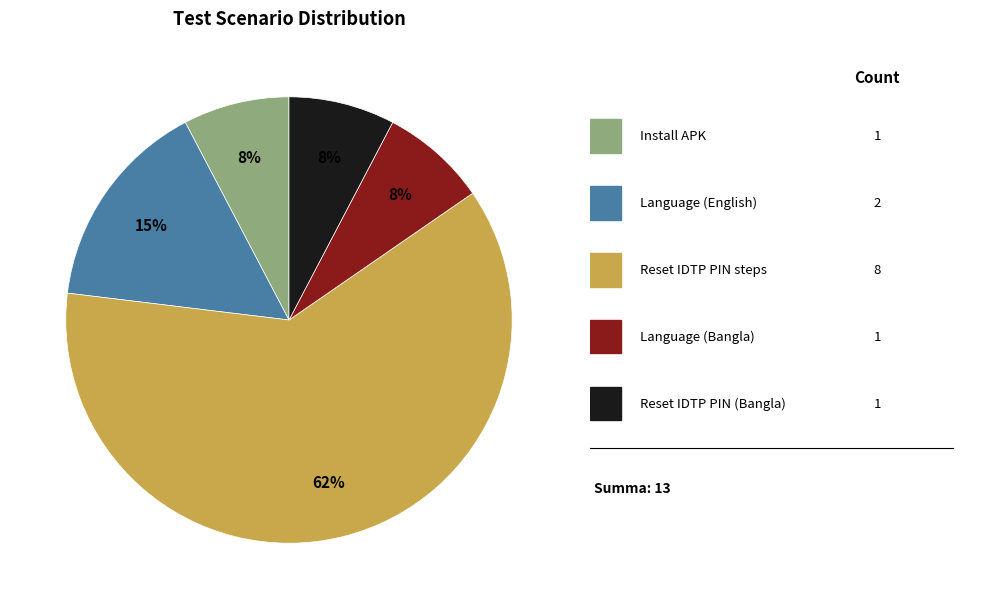

To the nearest percent, what is the average slice percentage?

20%